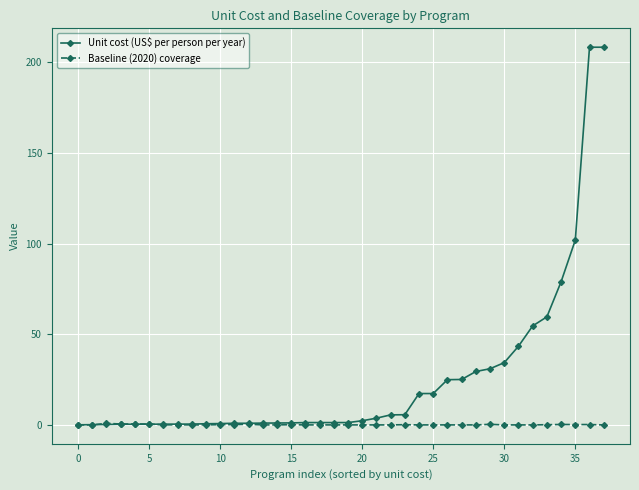

Which series has the widest spread of values?

Unit cost (US$ per person per year)